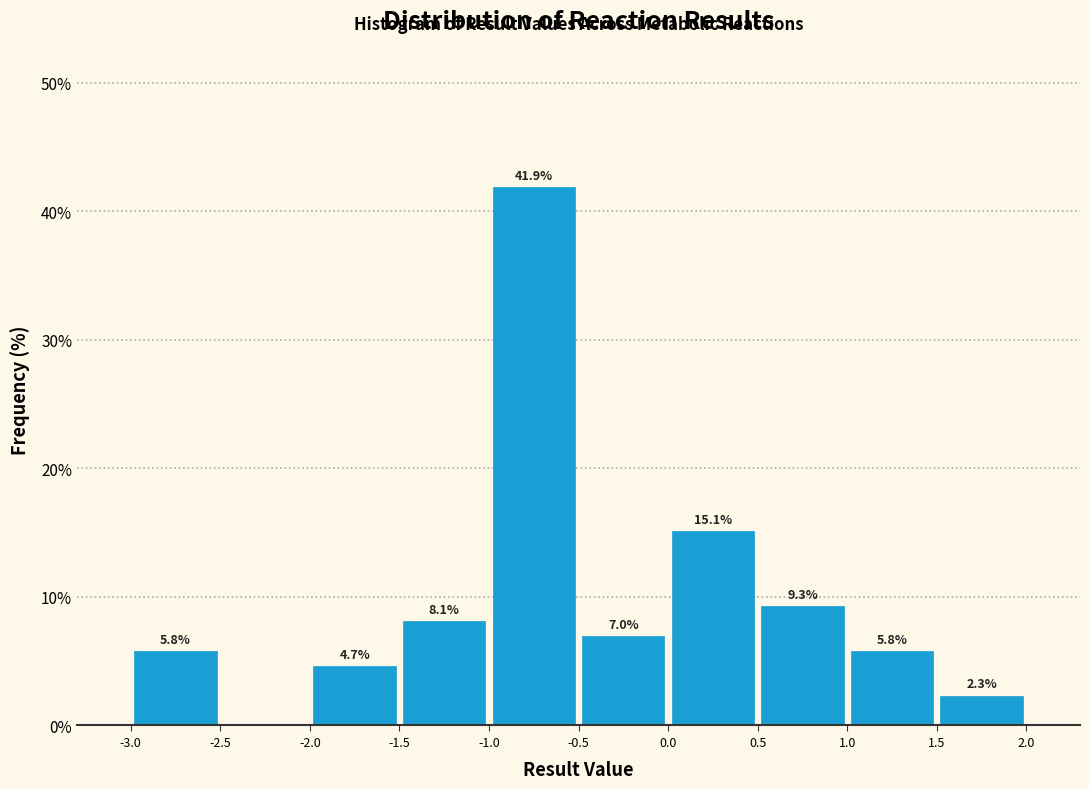

Which range on the x-axis has the tallest bar?

-1.0 to -0.5